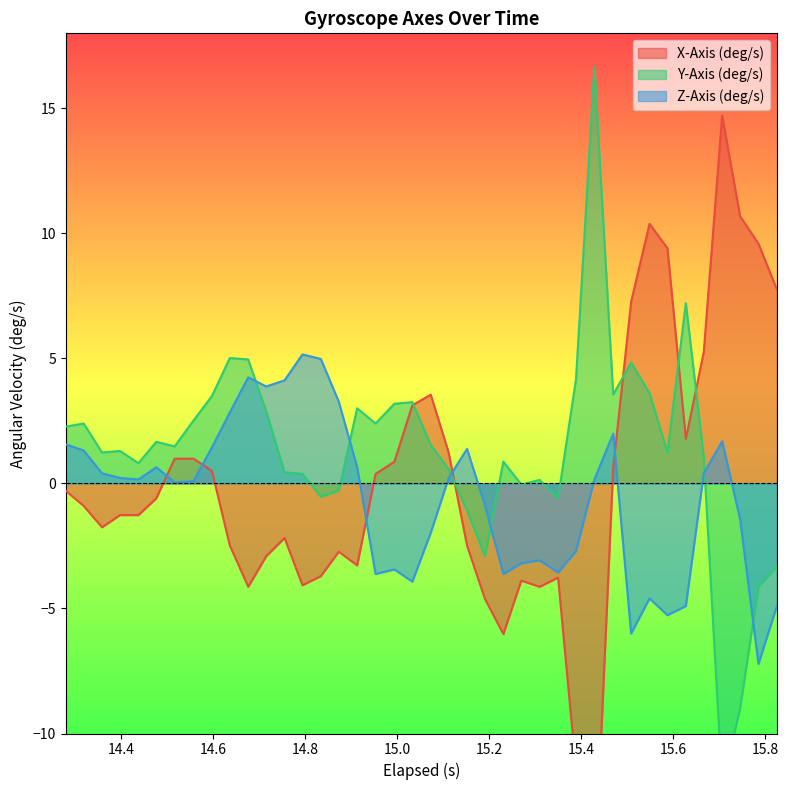

What is the average value of the X-Axis (deg/s) series?

0.1